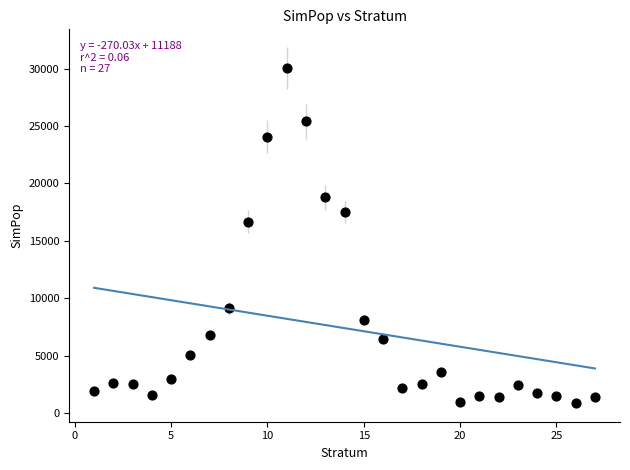

What Y value in the scatter plot is closest to 15461?

16685.9